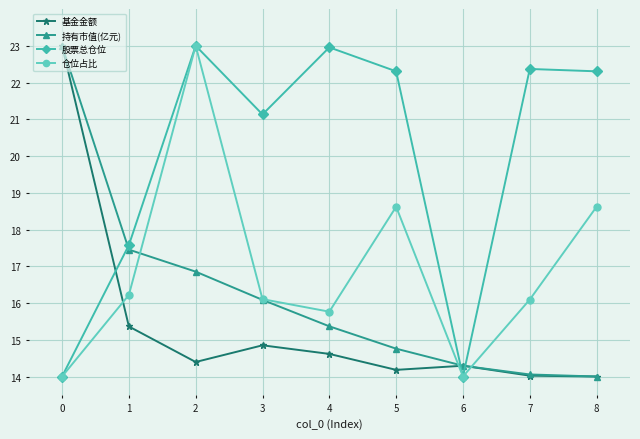

What is the difference between the highest and lowest values at 2?

8.6